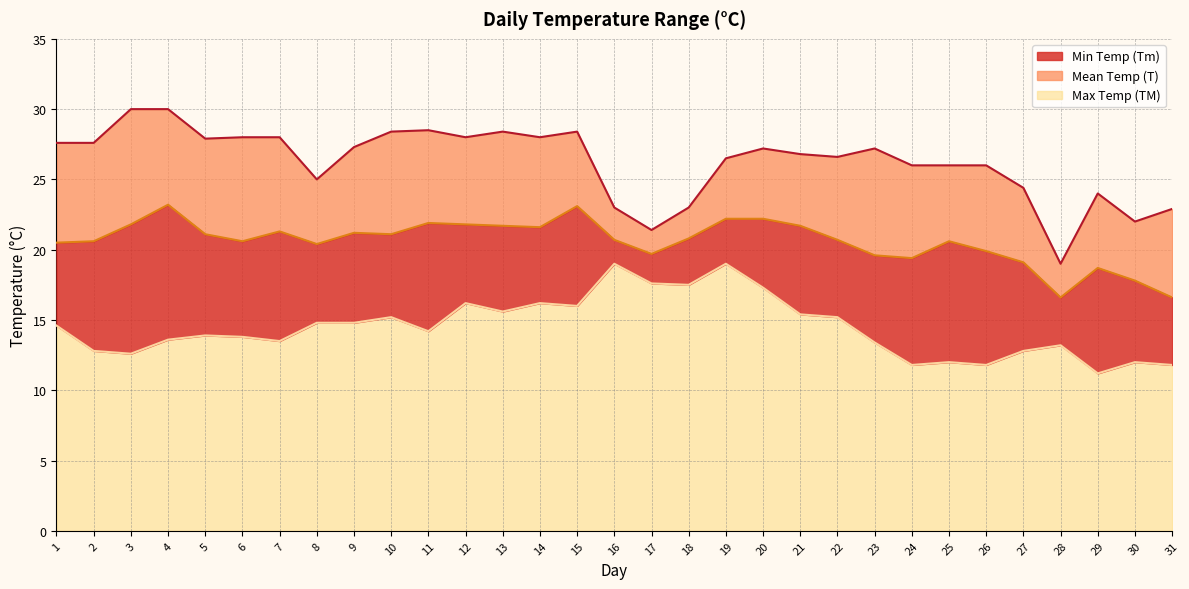

Which label corresponds to the largest value in the chart?

3